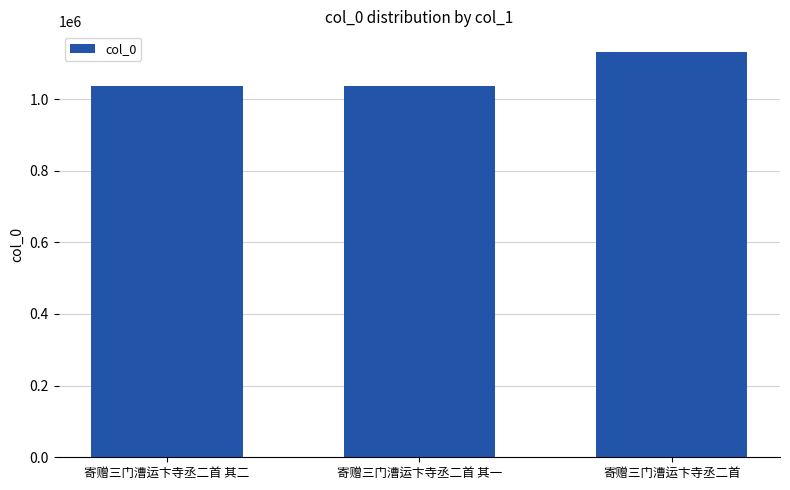

At which label is the value closest to 1084042?

寄赠三门漕运卞寺丞二首 其一